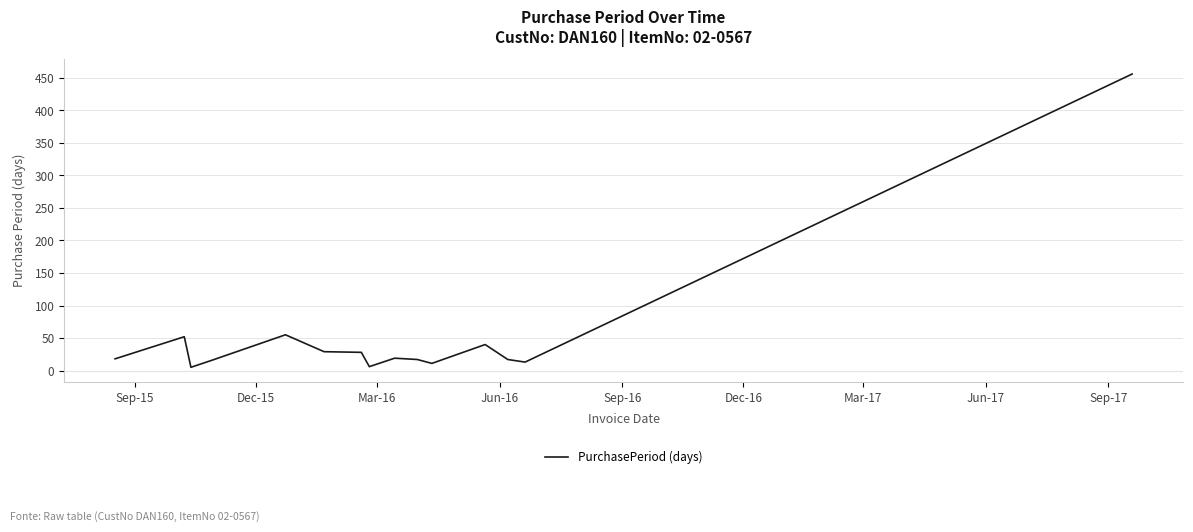

What is the greatest value displayed?

456